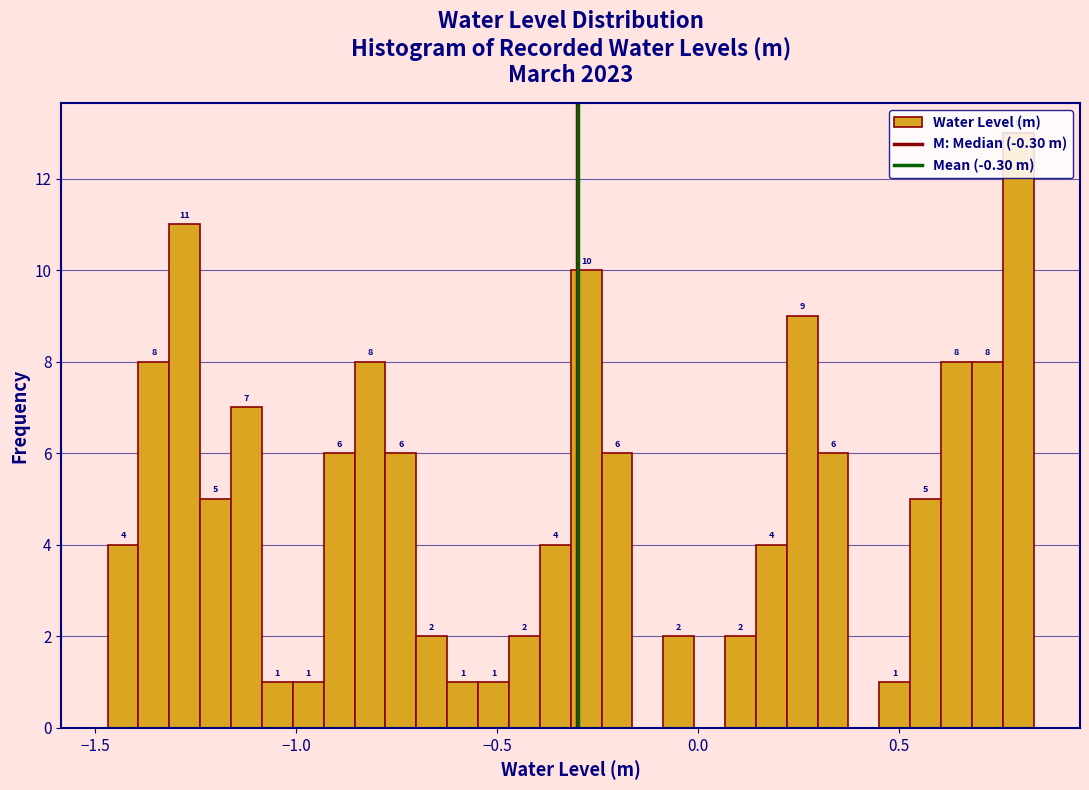

Around what value on the x-axis is the tallest bar? Give the approximate position of its centre, as read against the axis.

0.80